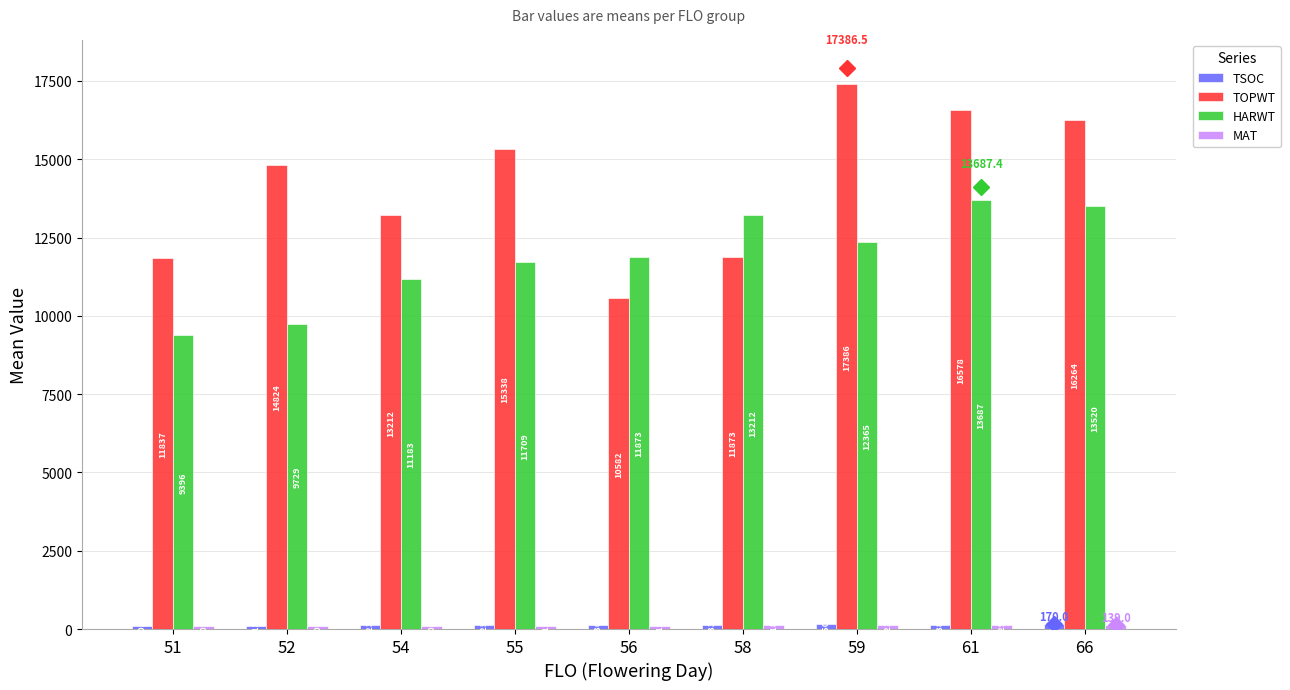

What is the value of the HARWT bar at the 6th from the left?

13212.0